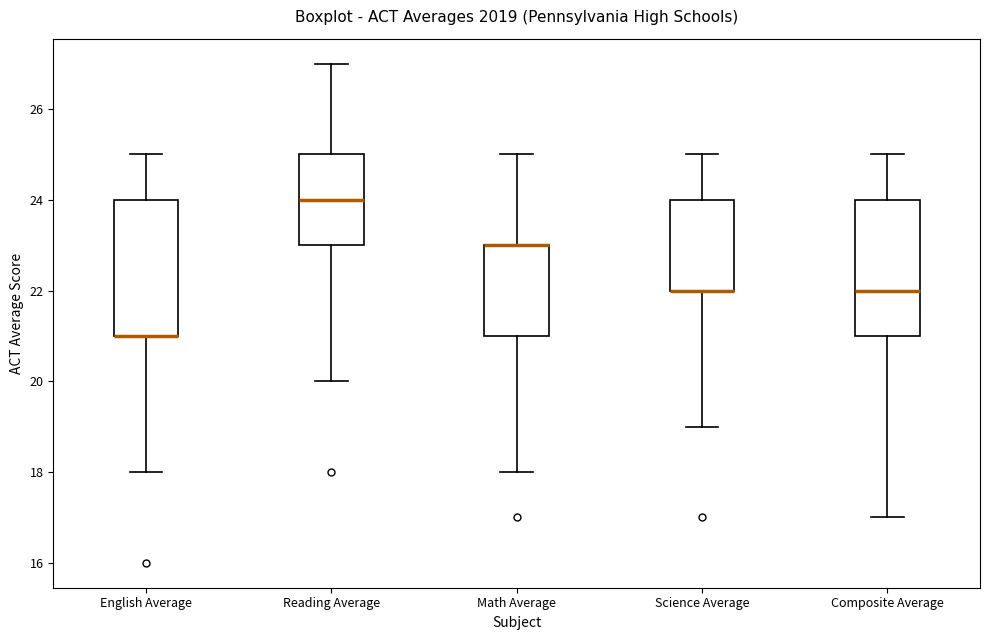

Reading left to right, read every box against the y-axis: the position of its median line, the range the box covers, and the ends of its whiskers. The values are not printed on the chart, so give them approximately, as read against the axis.

English Average: median 21 (drawn on the box's lower edge), box 21 to 24, whiskers 18 to 25
Reading Average: median 24, box 23 to 25, whiskers 20 to 27
Math Average: median 23 (drawn on the box's upper edge), box 21 to 23, whiskers 18 to 25
Science Average: median 22 (drawn on the box's lower edge), box 22 to 24, whiskers 19 to 25
Composite Average: median 22, box 21 to 24, whiskers 17 to 25